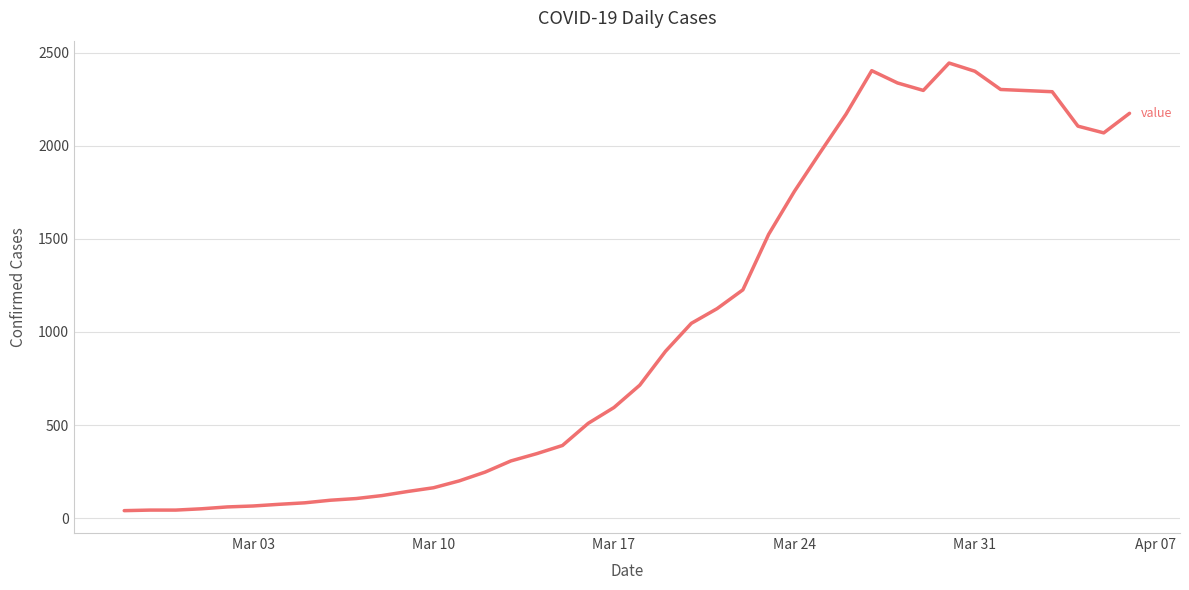

What is the difference between the maximum and minimum values?

2404